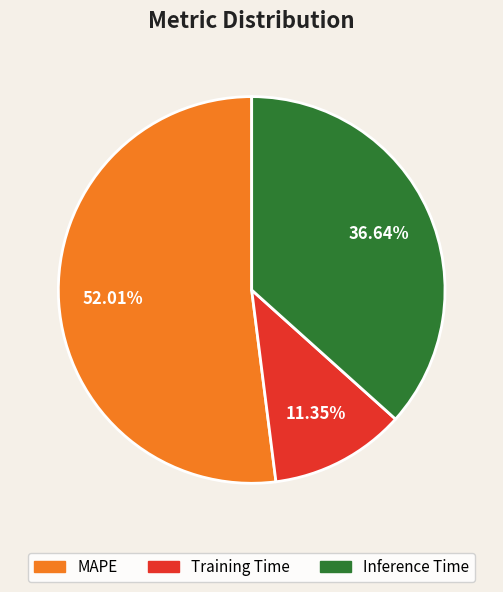

The Inference Time slice represents 37% of the pie. True or false?

True